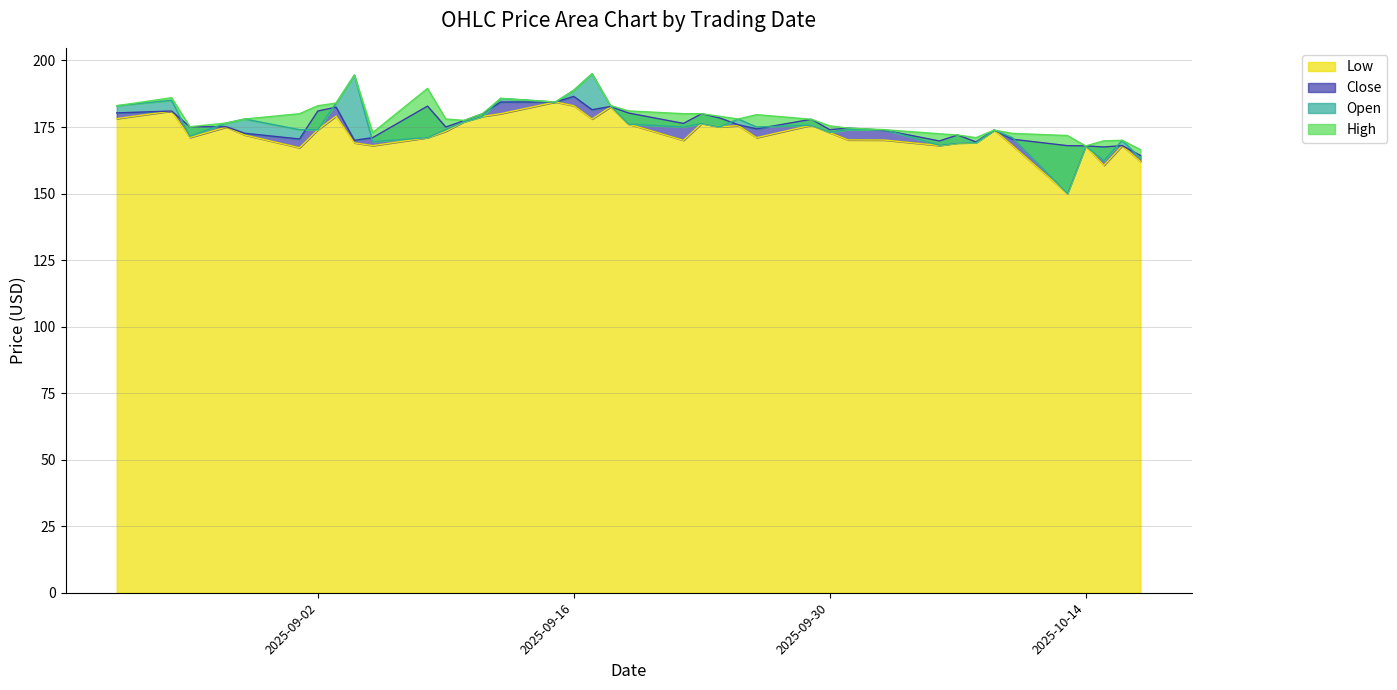

True or false: Open has a value of 176.4 at 2025-09-23.

True